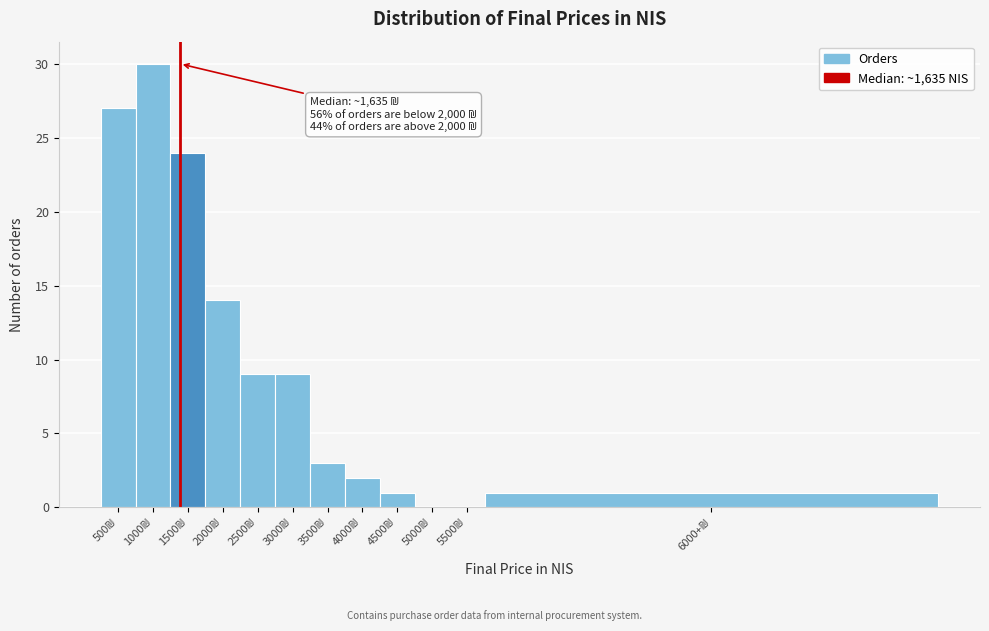

What is the greatest value displayed?

30